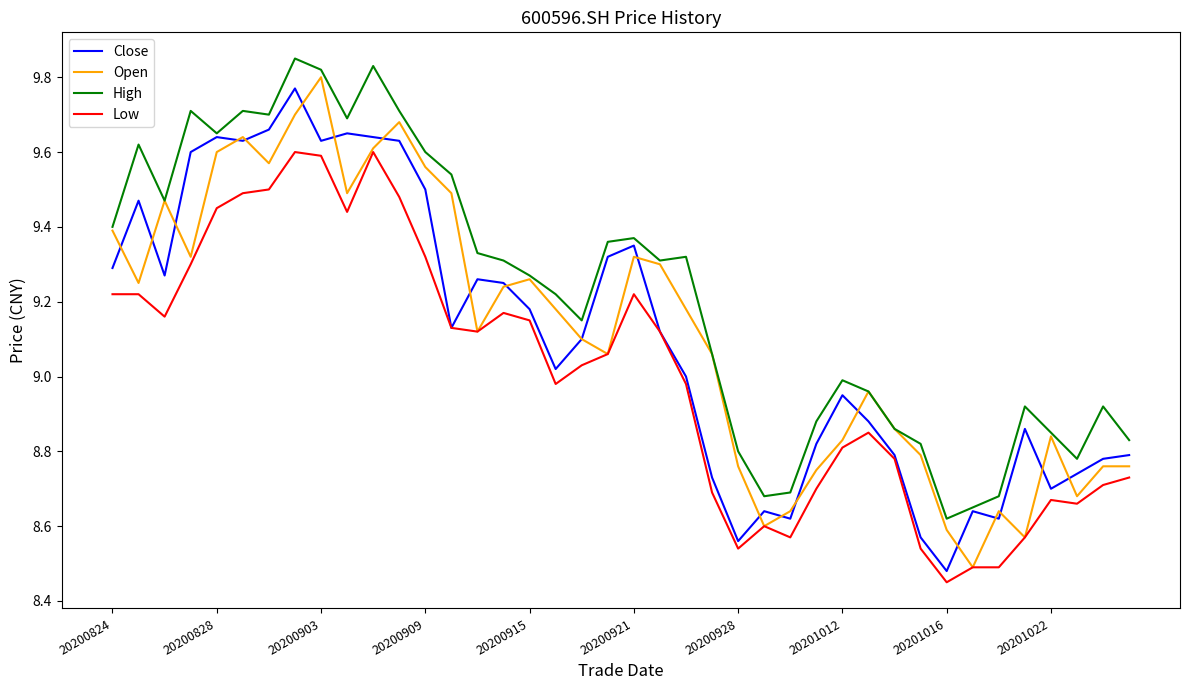

Which series has the largest total across all categories?

High